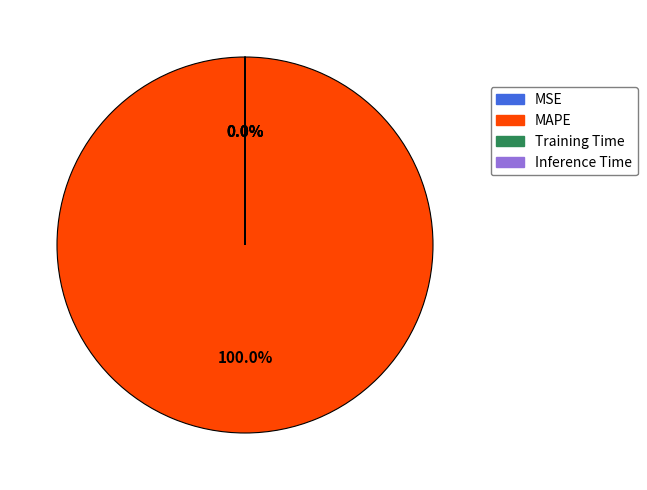

The MSE slice represents 0% of the pie. True or false?

True